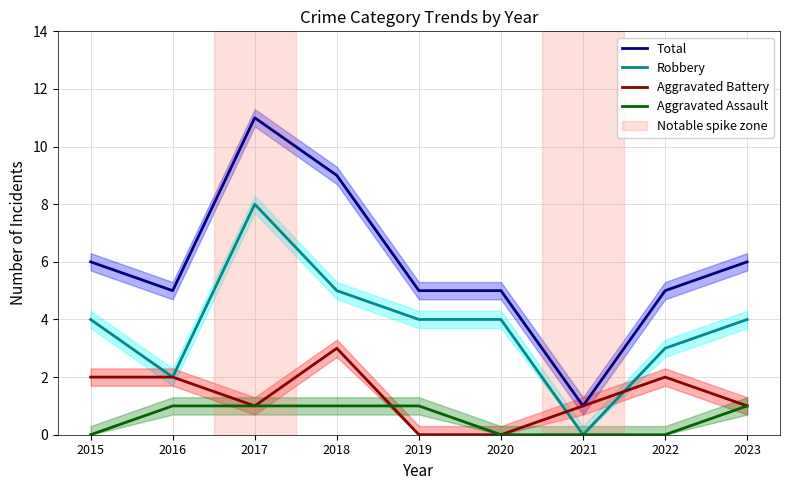

Which has a higher value, 2018 or 2017?

2017